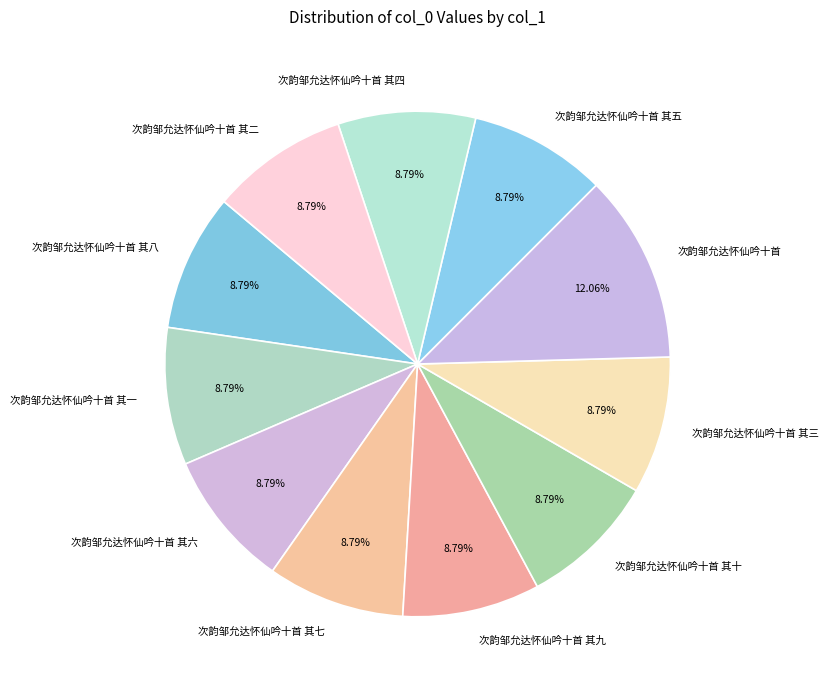

To the nearest percent, what percentage of the pie is 次韵邹允达怀仙吟十首 其十?

9%